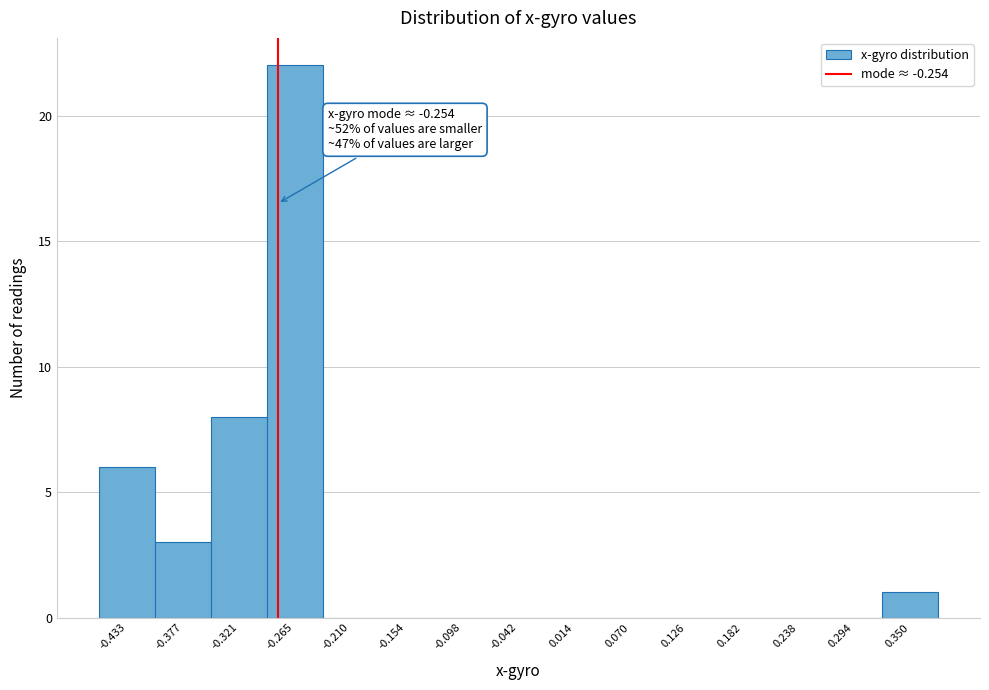

Reading right to left, what are all the values shown in this chart?

0.350=1	0.294=0	0.238=0	0.182=0	0.126=0	0.070=0	0.014=0	-0.042=0	-0.098=0	-0.154=0	-0.210=0	-0.265=22	-0.321=8	-0.377=3	-0.433=6